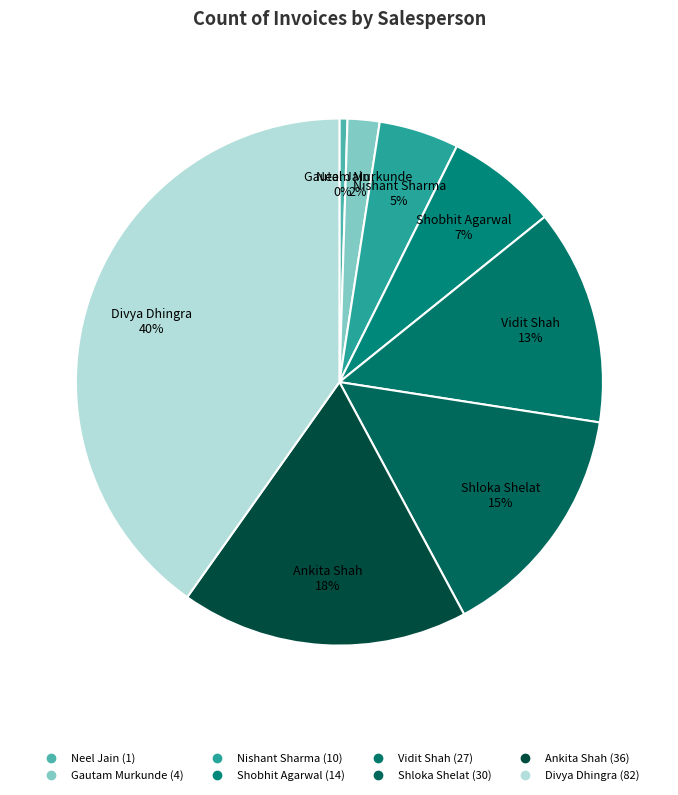

Which slice is the smallest?

Neel Jain